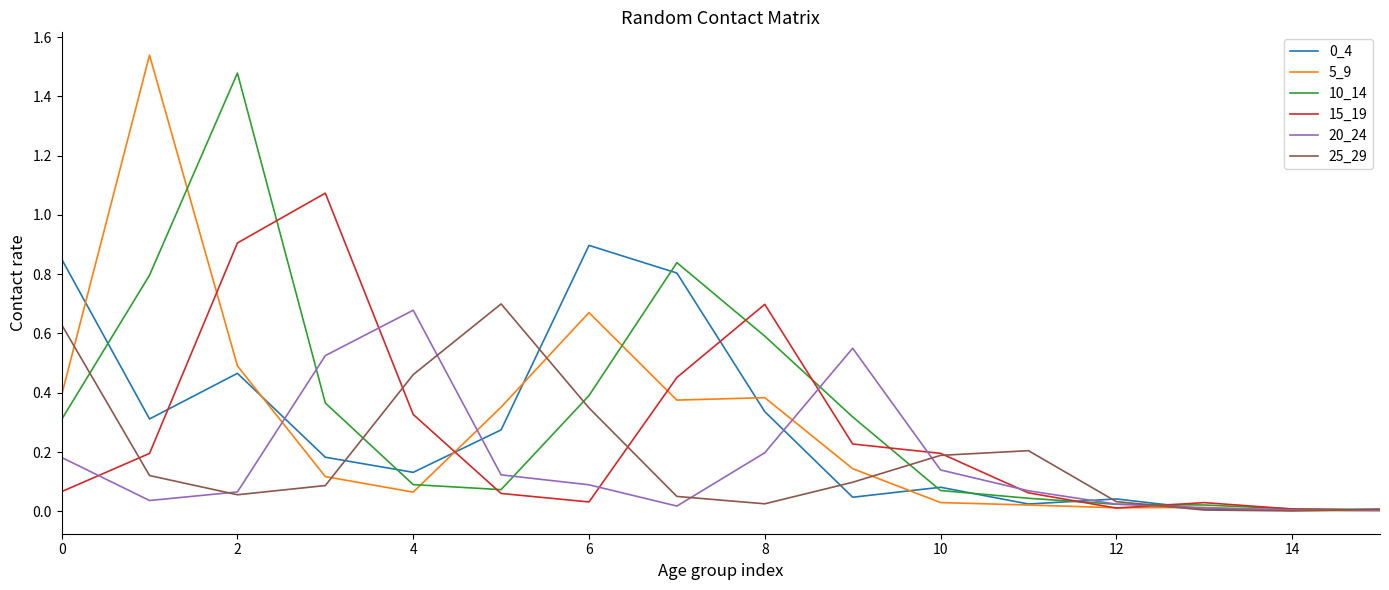

Which series changed the most between 0 and 2?

10_14